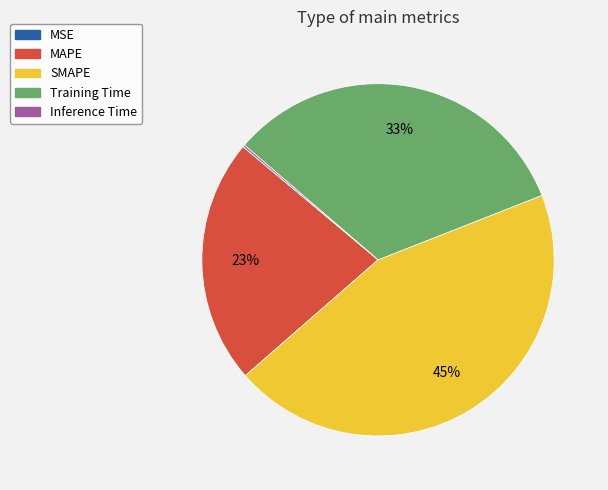

To the nearest percent, what is the difference between the largest and smallest slice percentages?

45%